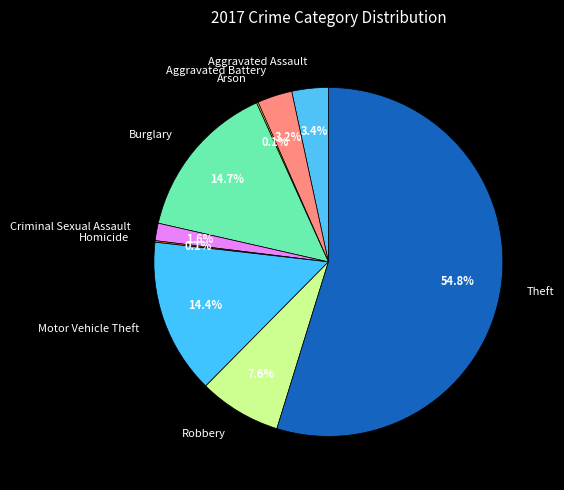

What portion of the pie excludes Robbery?

92.4%